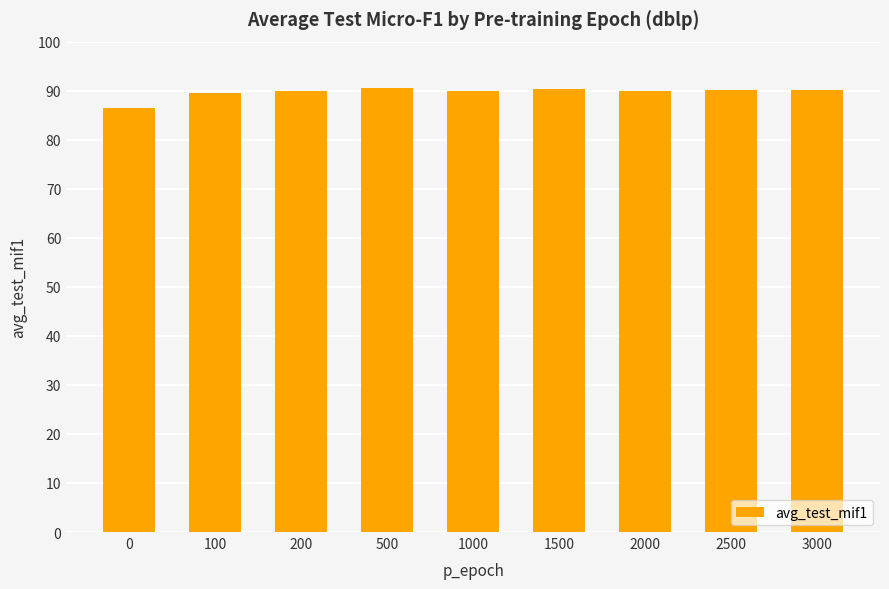

What is the value of the 9th bar from the left?

90.2